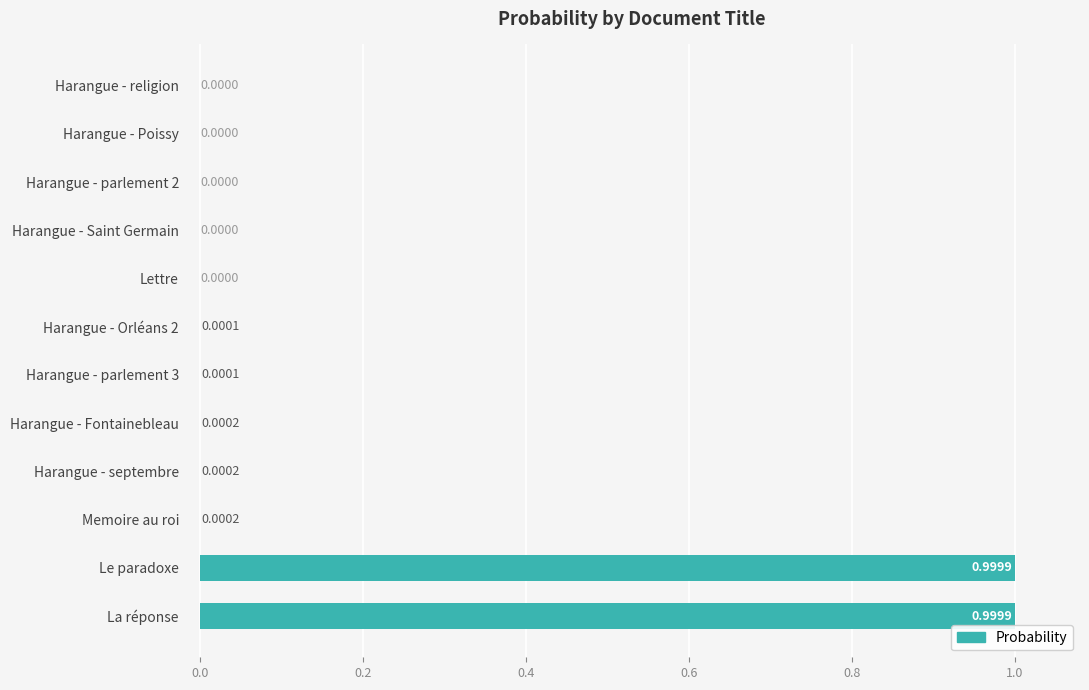

What is the sum of the values at Le paradoxe and Harangue - parlement 3?

1.0